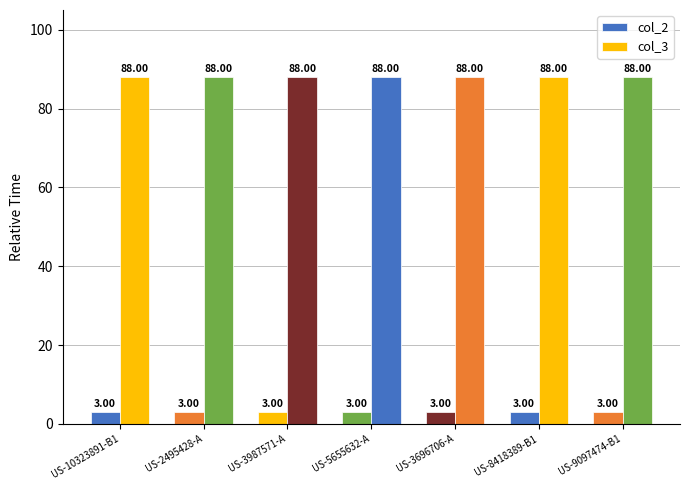

At US-5655632-A, list the series in order from largest to smallest.

col_3, col_2